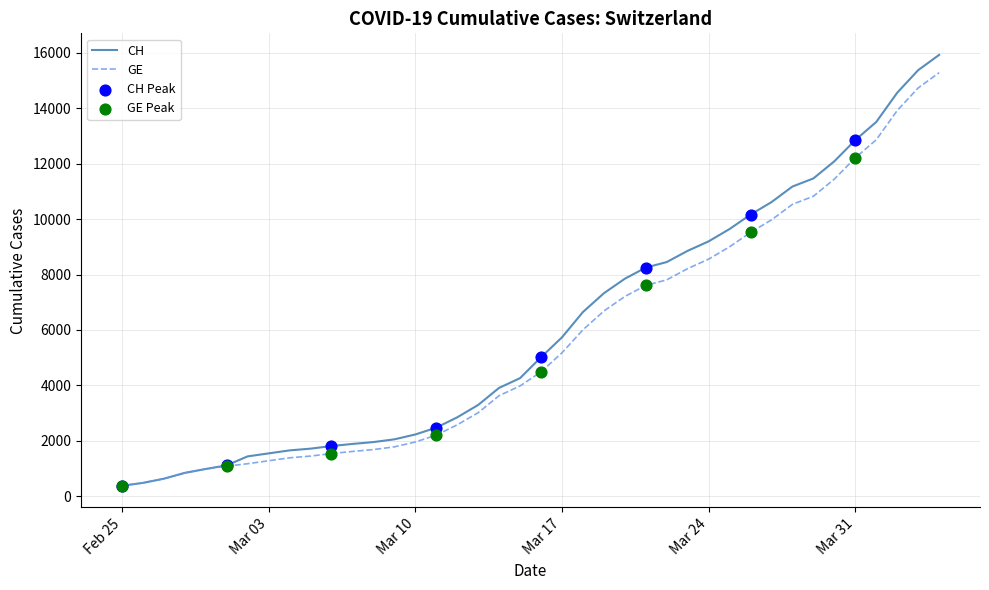

At how many categories does at least one series exceed 4573?

20